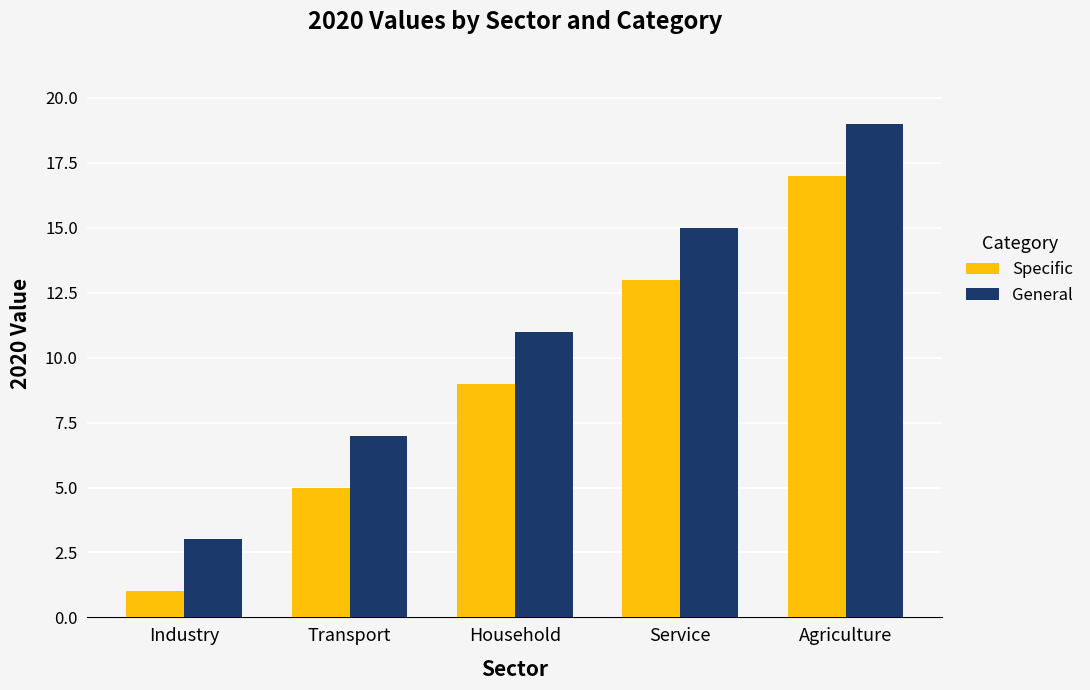

Which category has the lowest value in the General series?

Industry